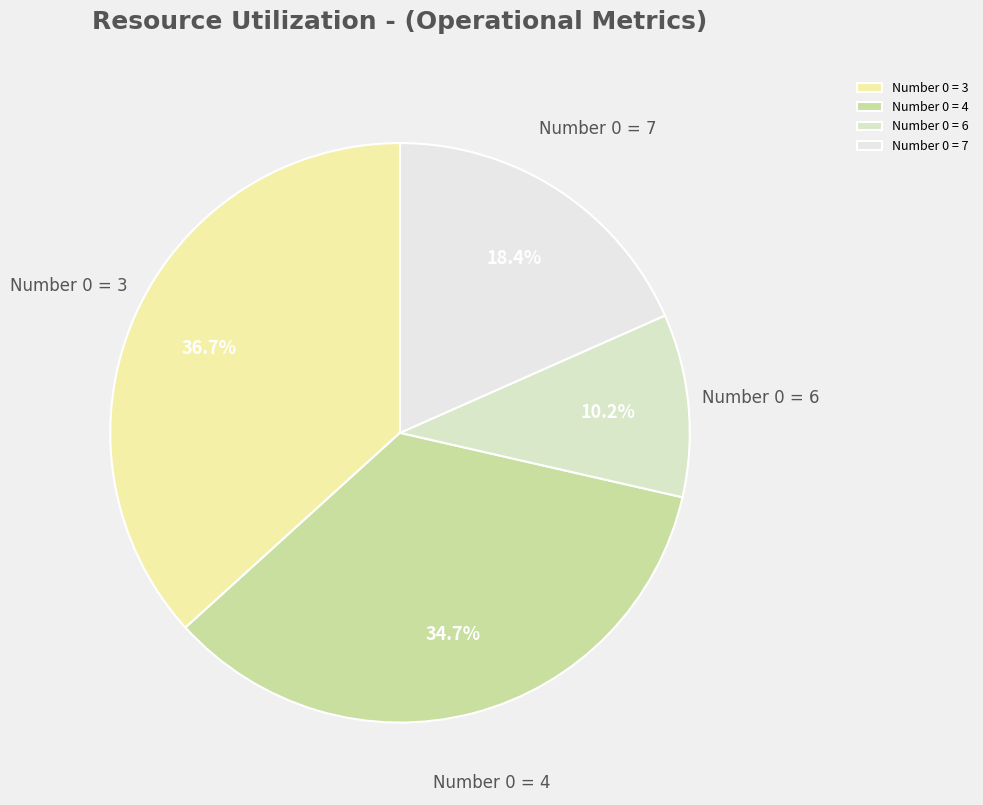

Which category has the biggest portion of the pie?

Number 0 = 3